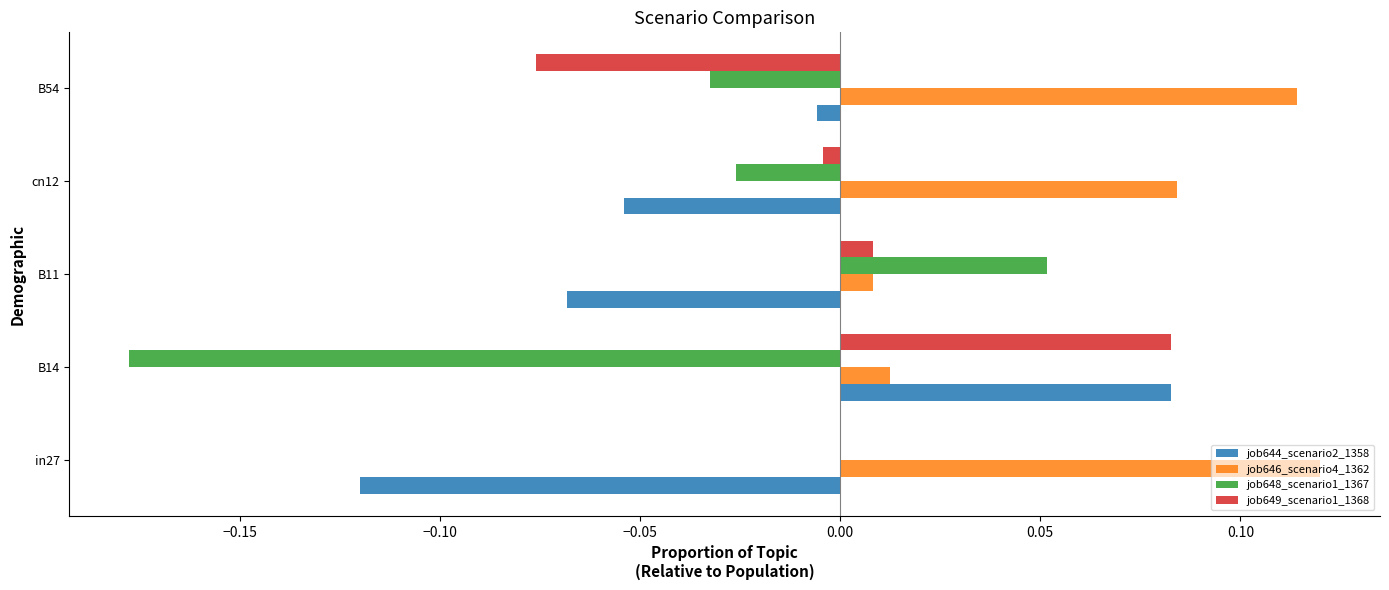

The value of job649_scenario1_1368 at B14 is 0.0. True or false?

False